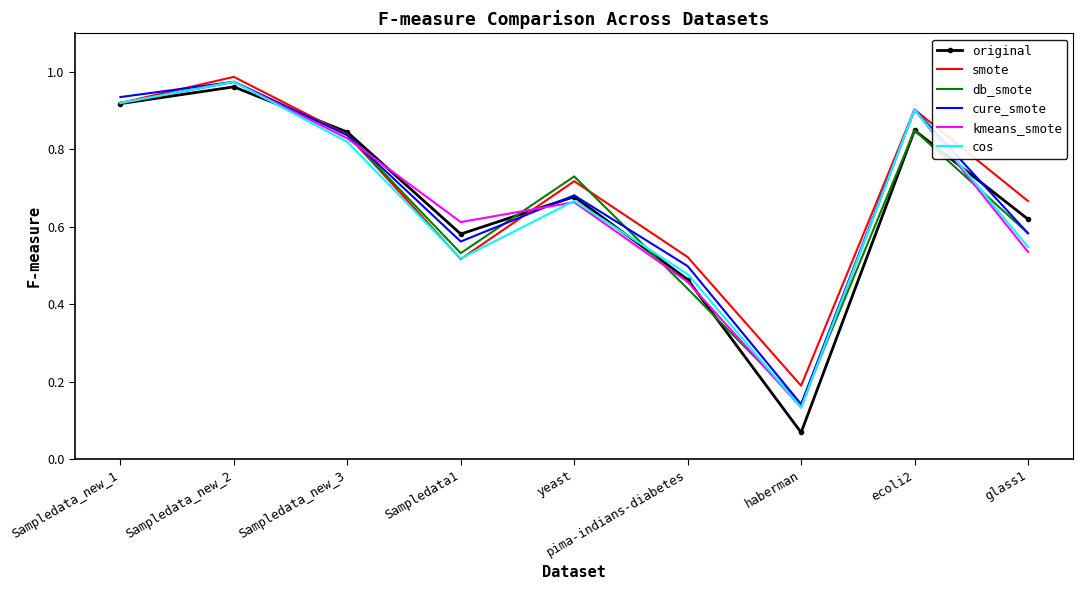

What position from the right is Sampledata_new_1?

9